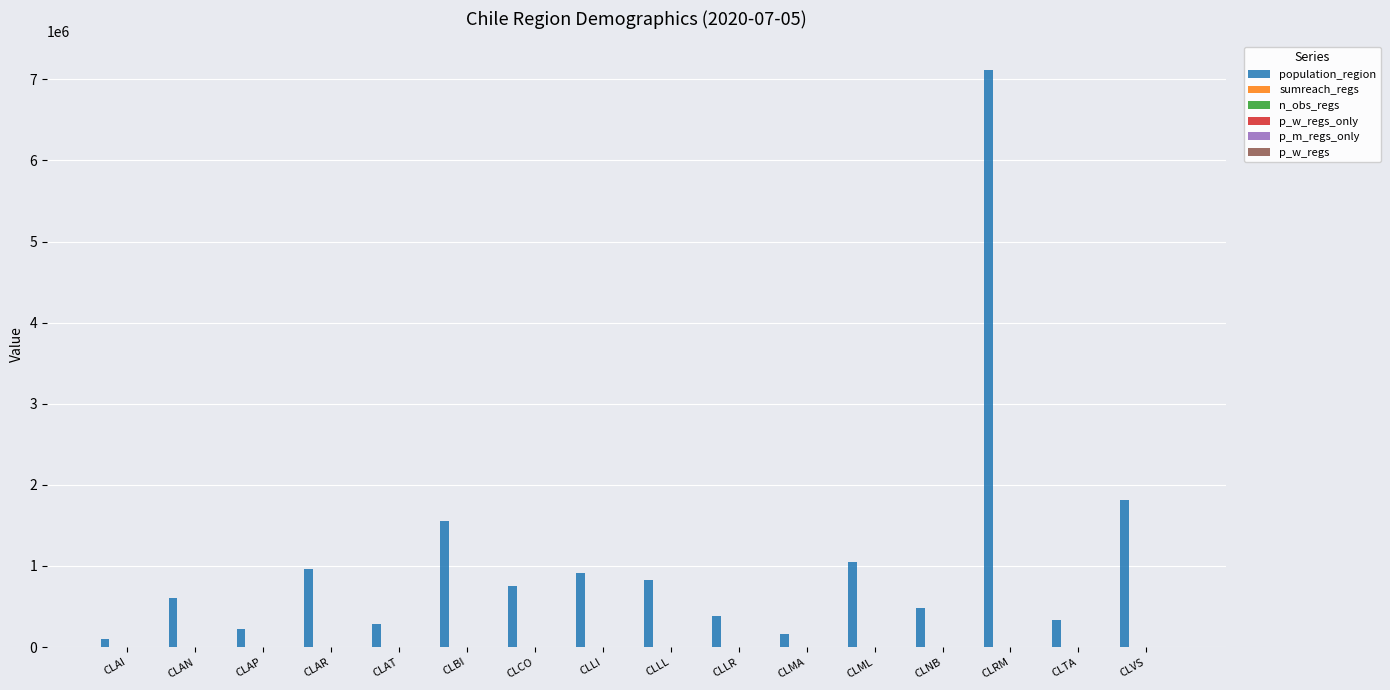

Are the bars grouped side by side (vs. stacked)?

Yes